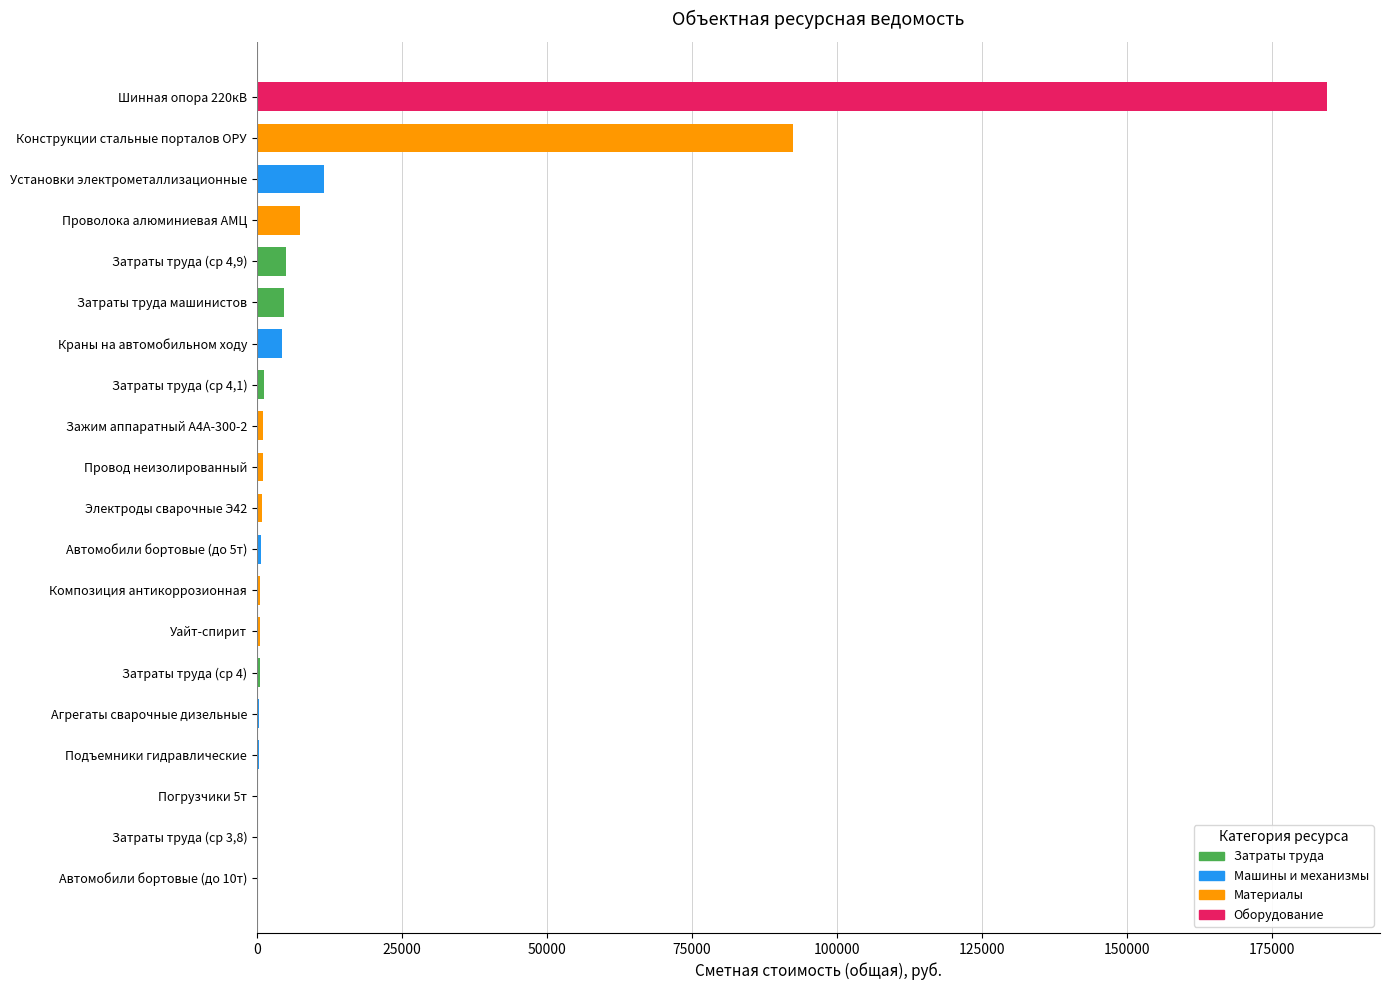

What is the maximum value shown in the chart?

184387.9